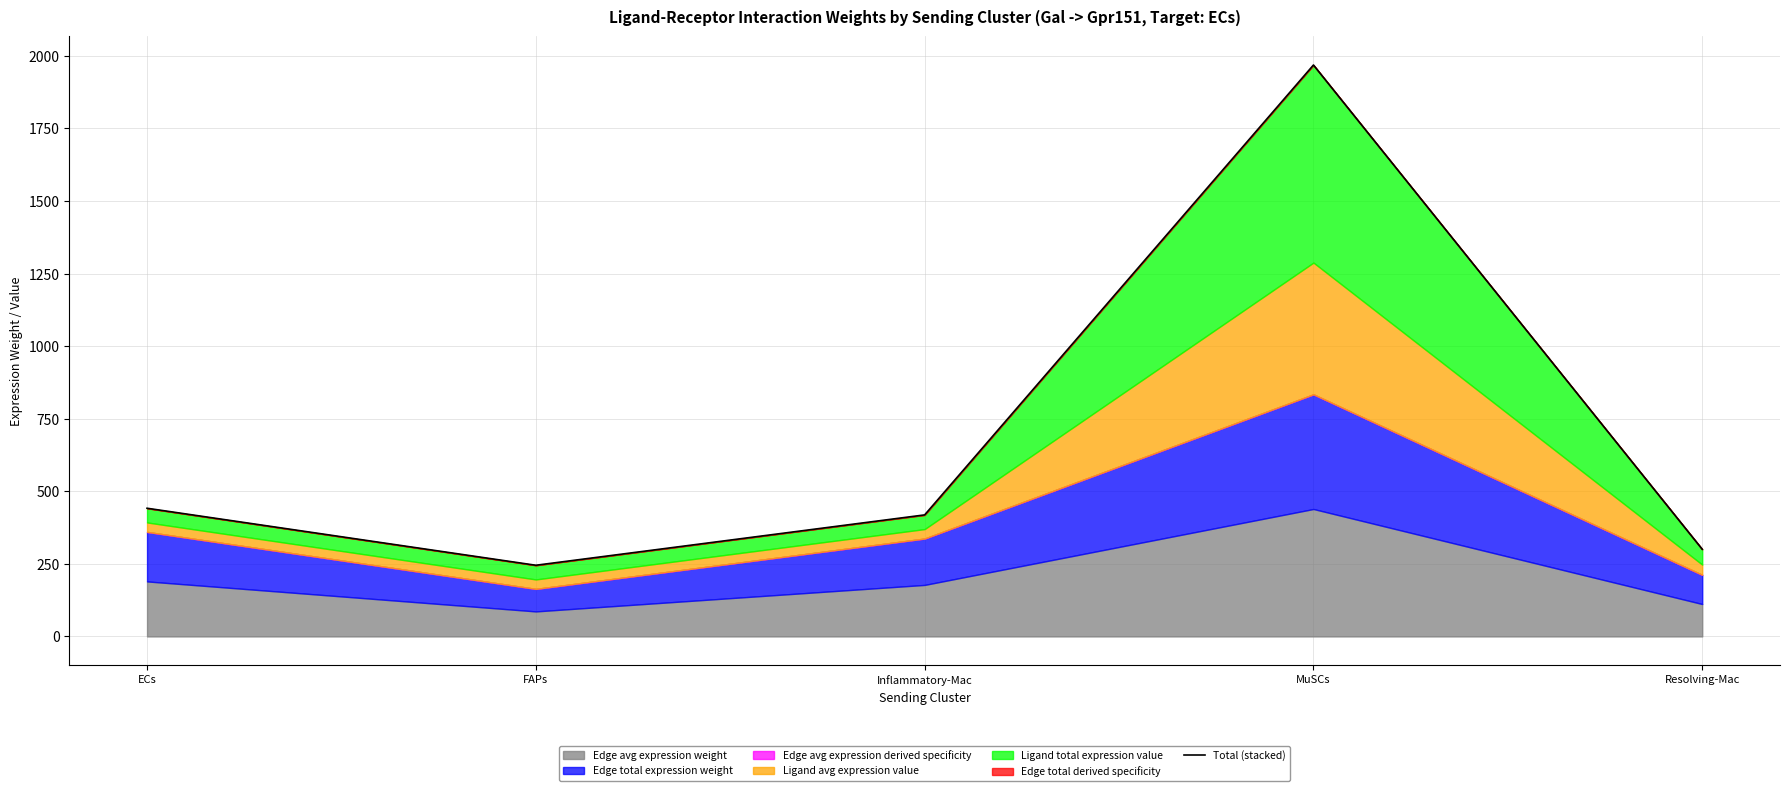

Is it true that the value at Resolving-Mac is 300.2?

True